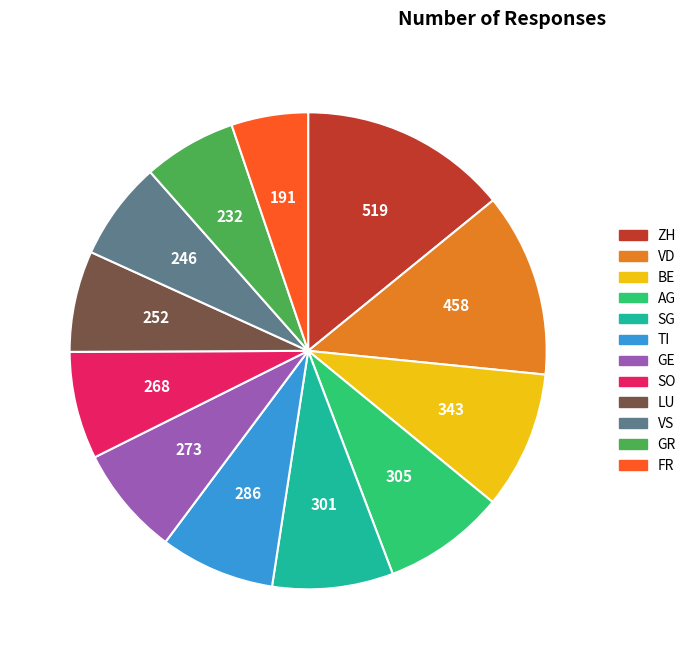

How many segments does this pie chart have?

12